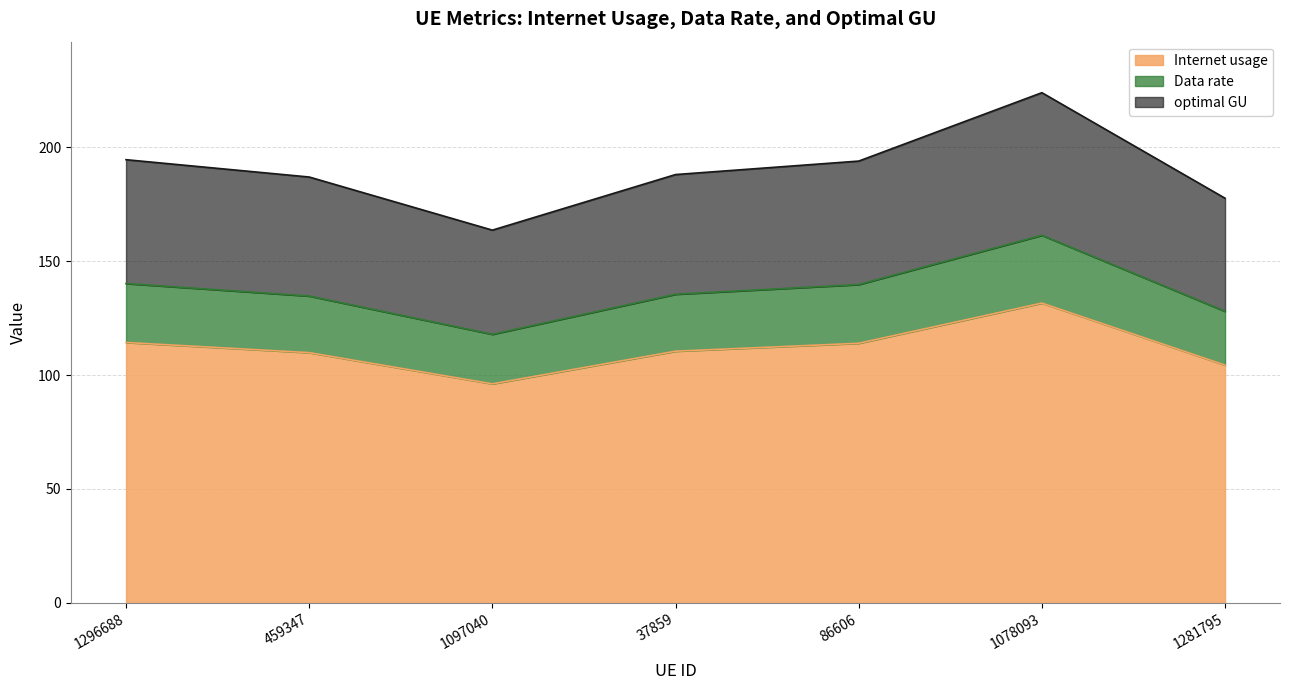

List the series in order of their overall mean, lowest first.

Data rate, optimal GU, Internet usage